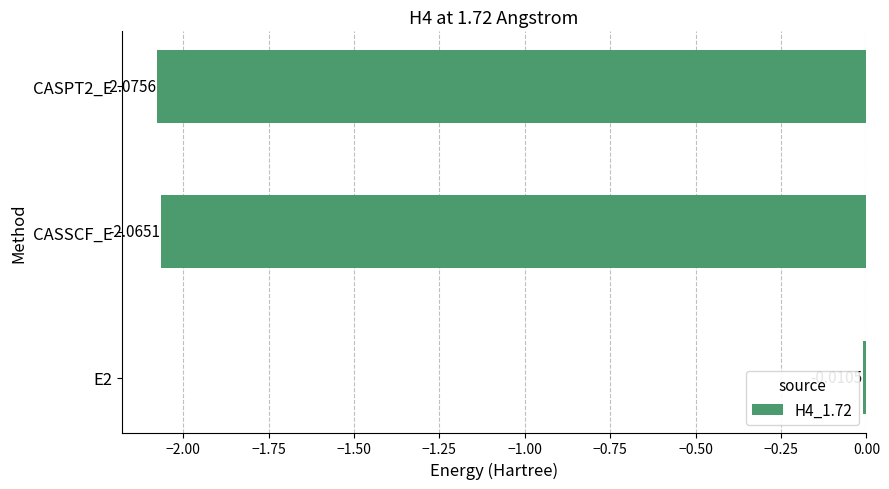

Does the chart contain stacked bars?

No